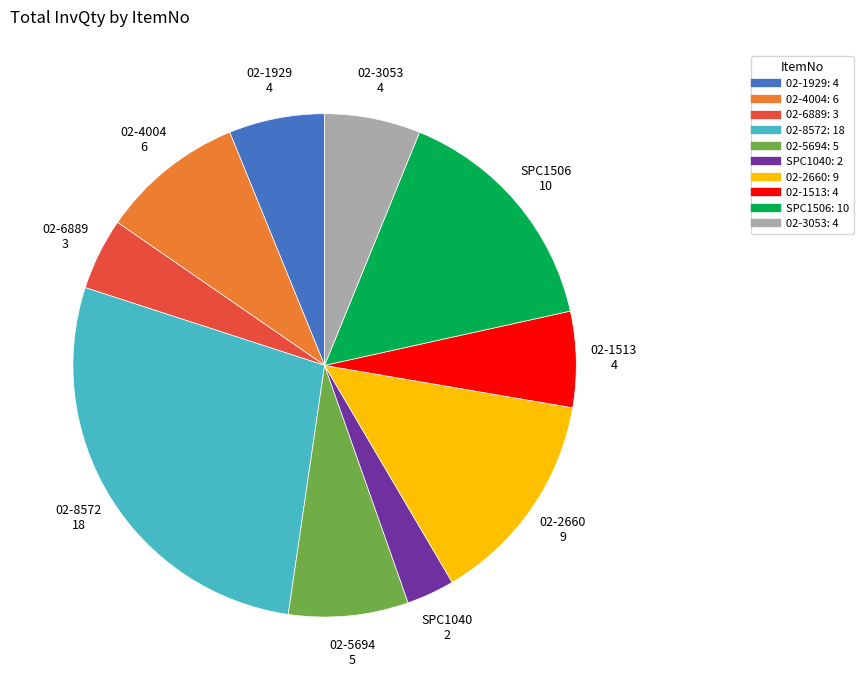

What is the ratio of the value at SPC1040 to the value at 02-6889?

0.7